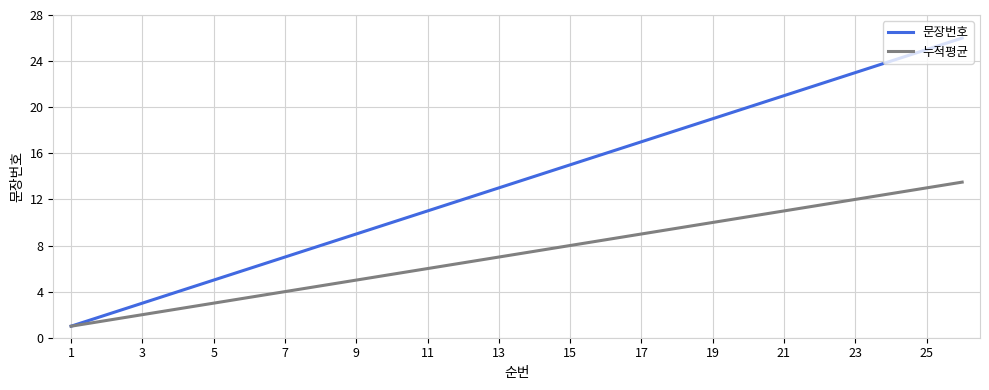

Which series has the largest total across all categories?

문장번호